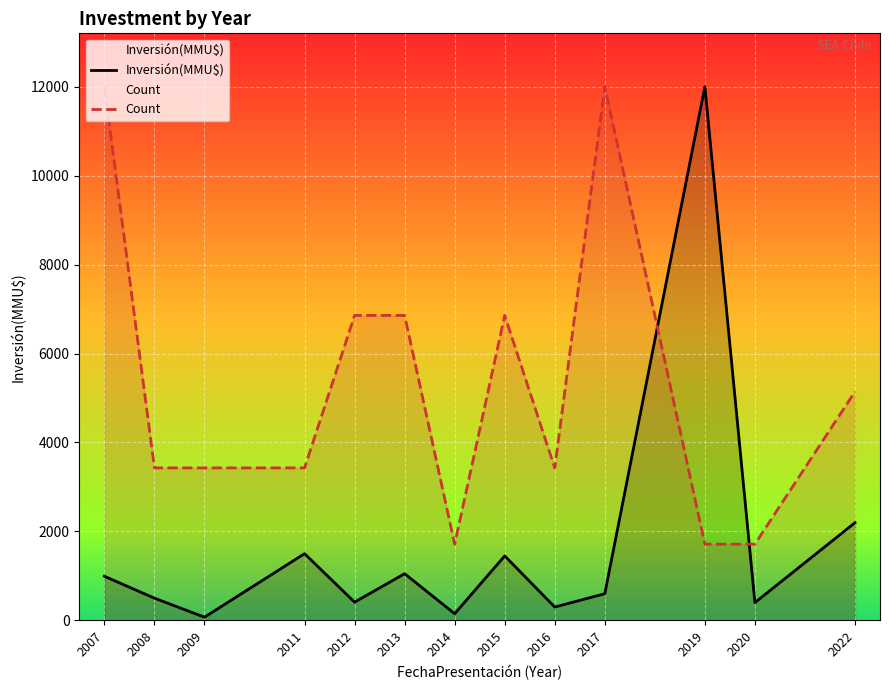

What is the value of the Count point at the 12th from the left?

1714.3